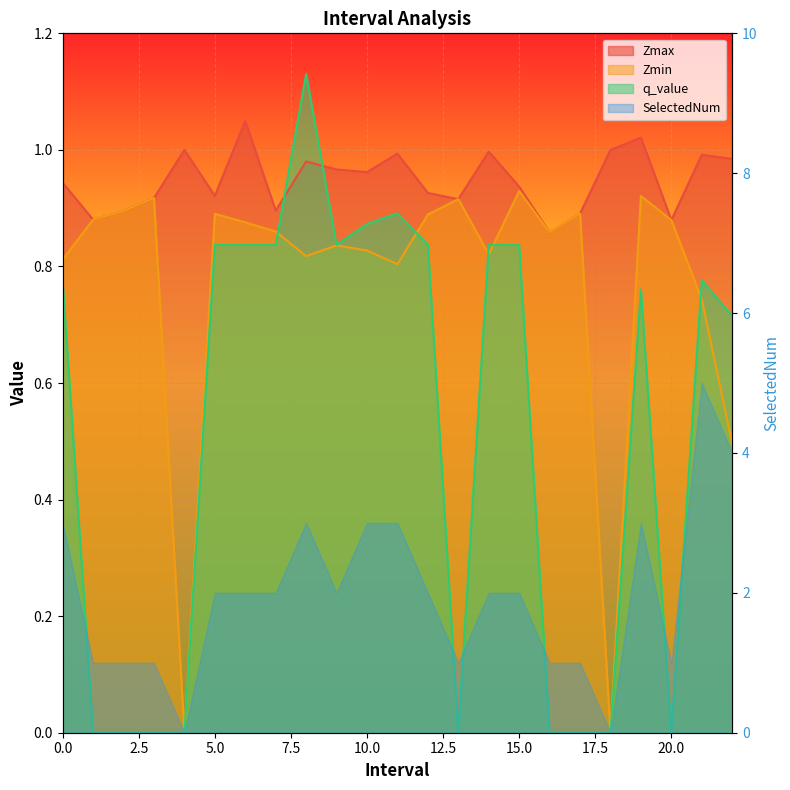

Which series ends up on top after the final intersection of Zmax and q_value?

Zmax